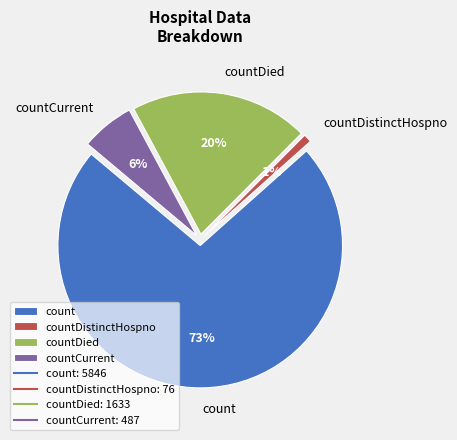

Is the sum of countCurrent and countDied greater than half?

No